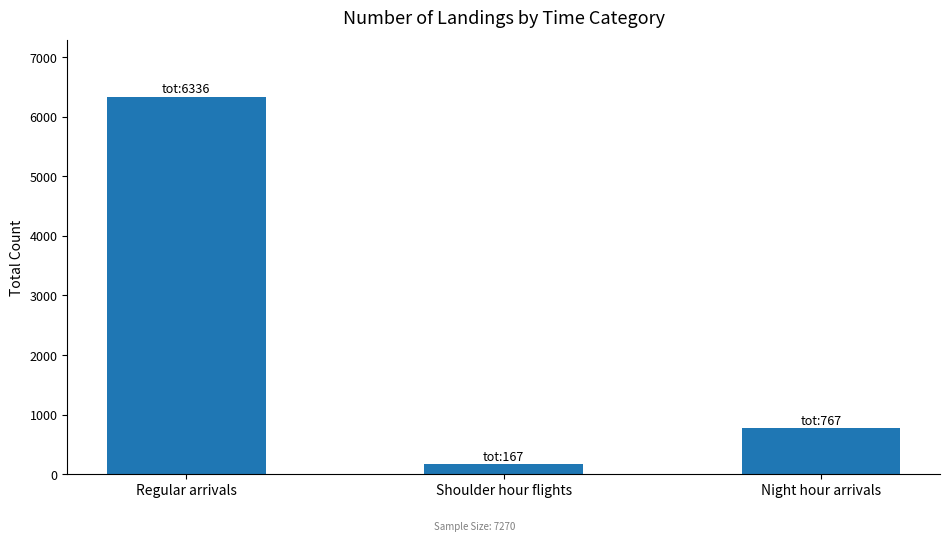

What is the label of the 1st bar from the right?

Night hour arrivals